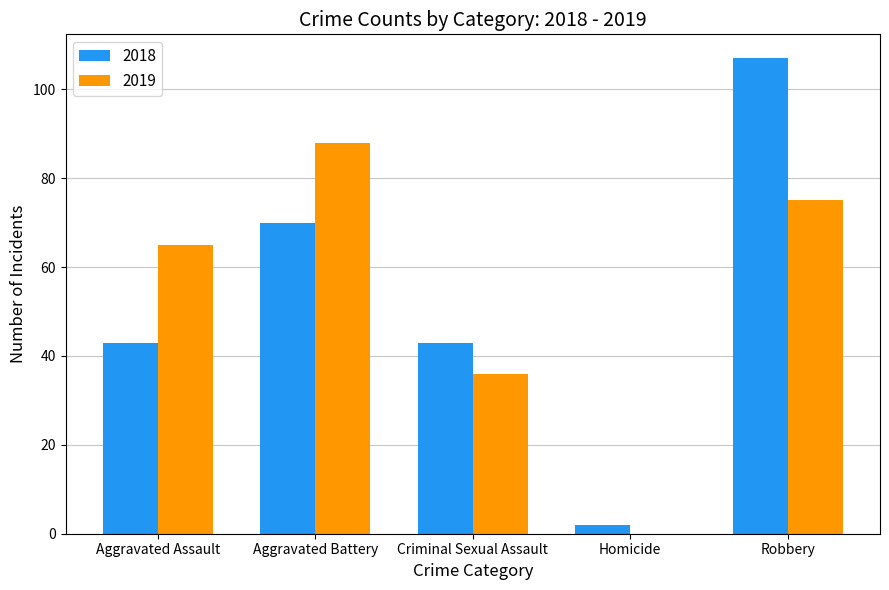

What is the total value across all series at Criminal Sexual Assault?

79